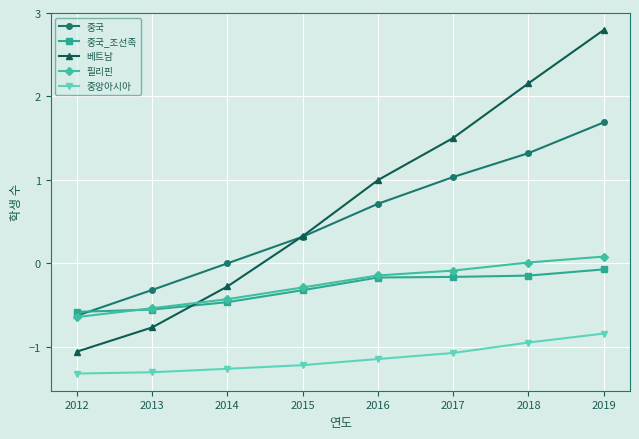

What are all the series names shown in the legend?

중국, 중국_조선족, 베트남, 필리핀, 중앙아시아